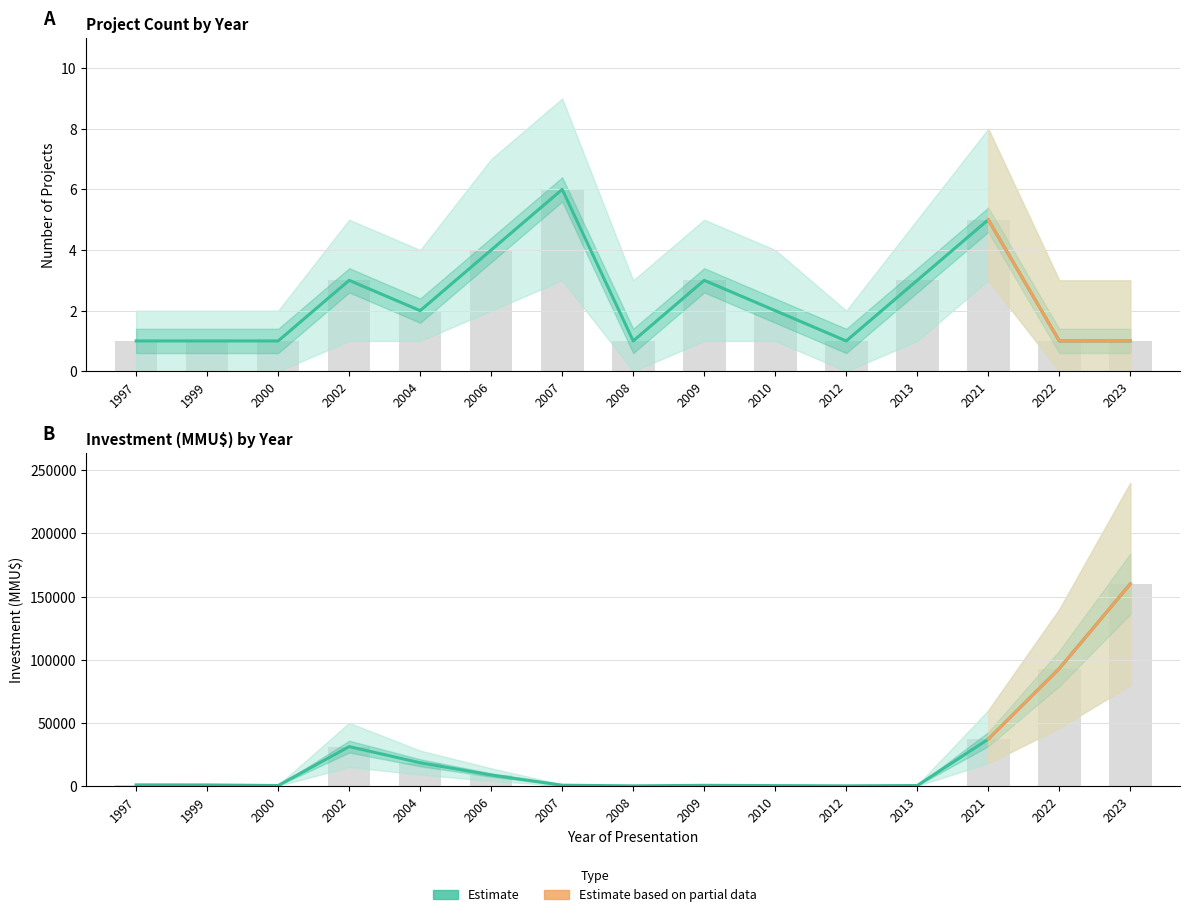

What is the lowest value of the Investment (MMU$) series?

100